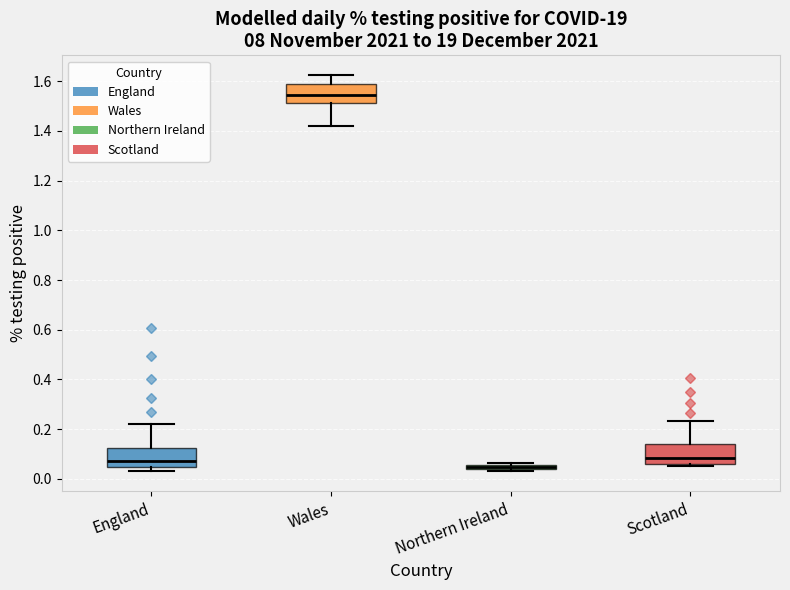

Which box has the lowest median line?

Northern Ireland